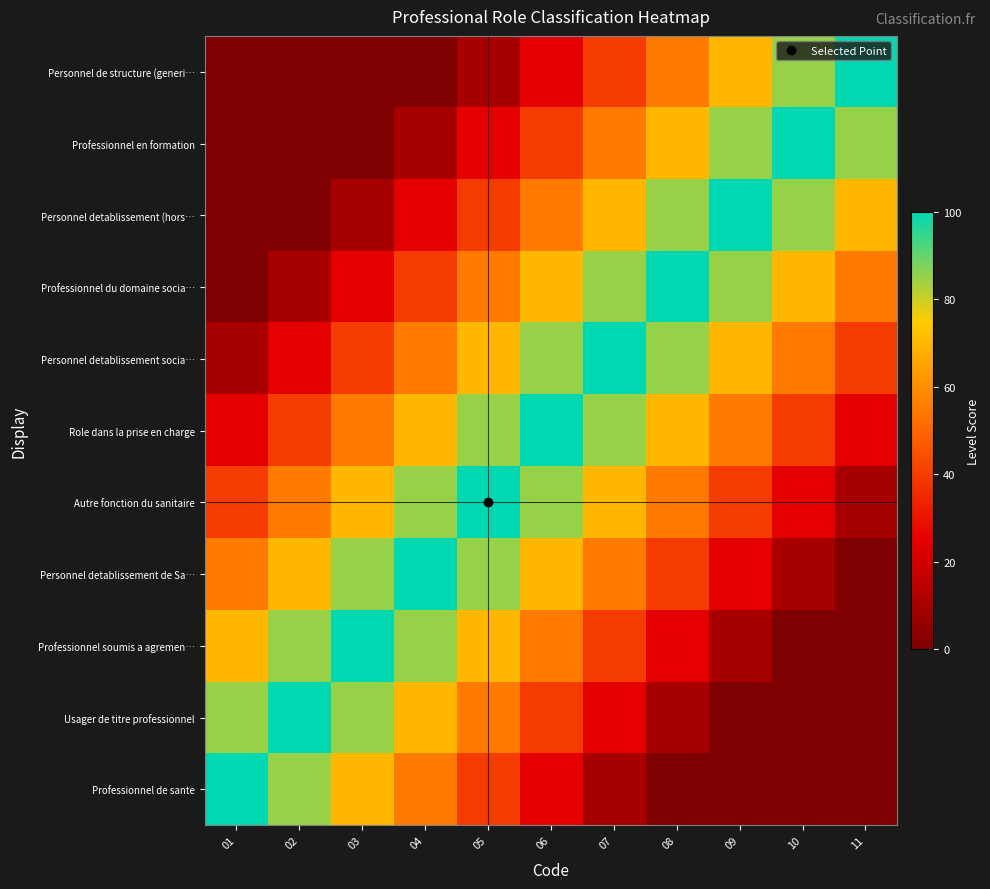

Which has a higher value, 02 or 05?

02